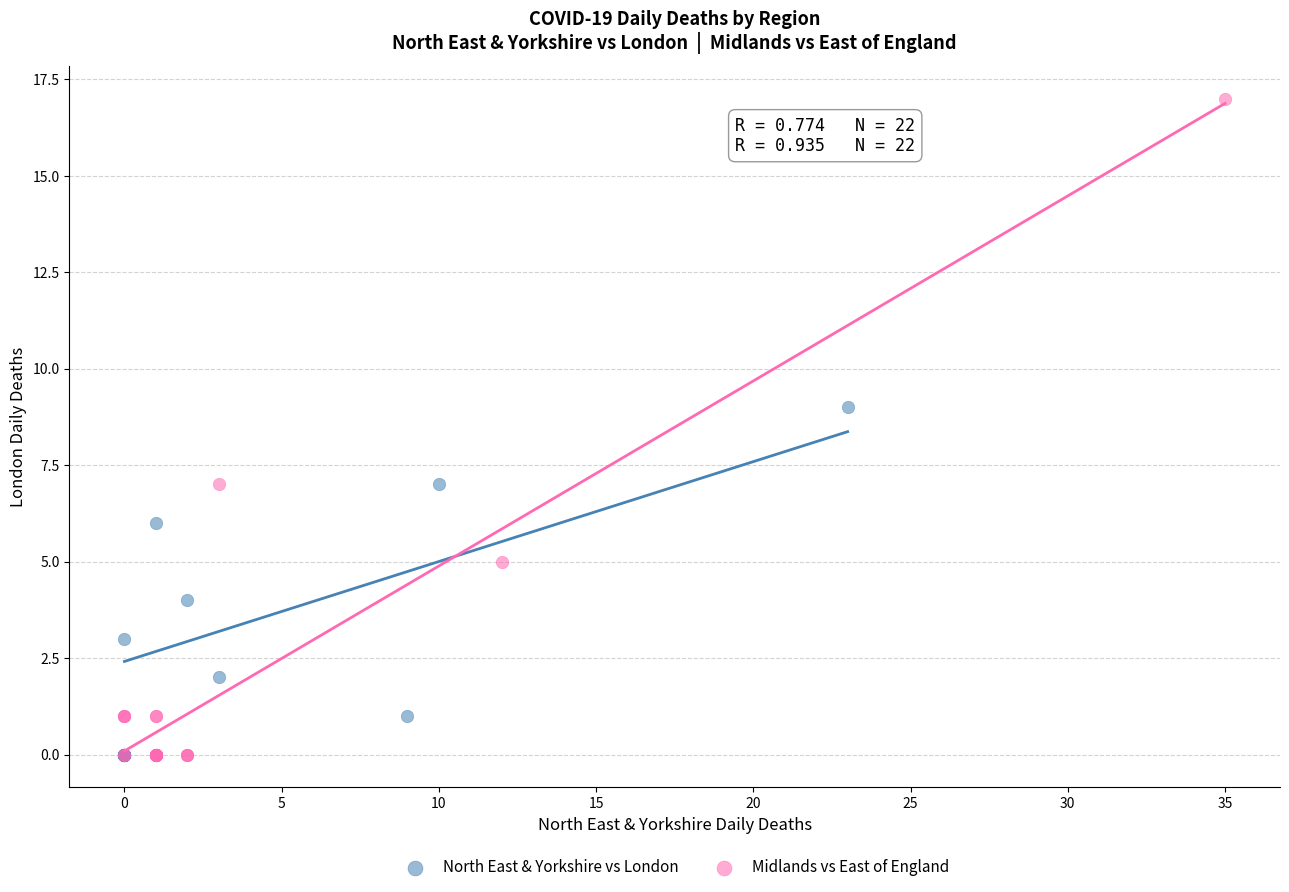

Which series contains the highest Y value?

Midlands vs East of England